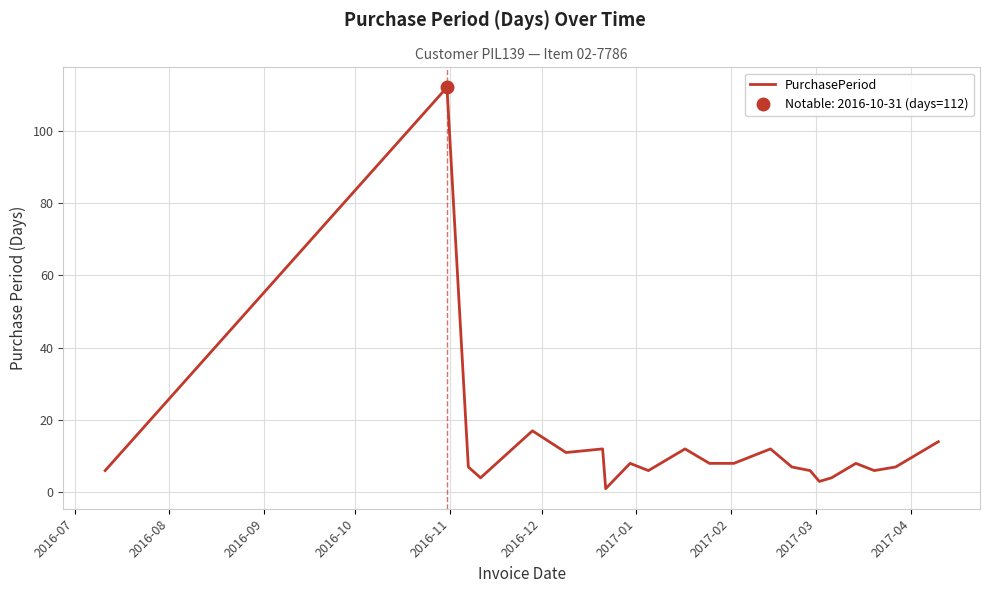

At which label does the data first exceed 8?

2016-08